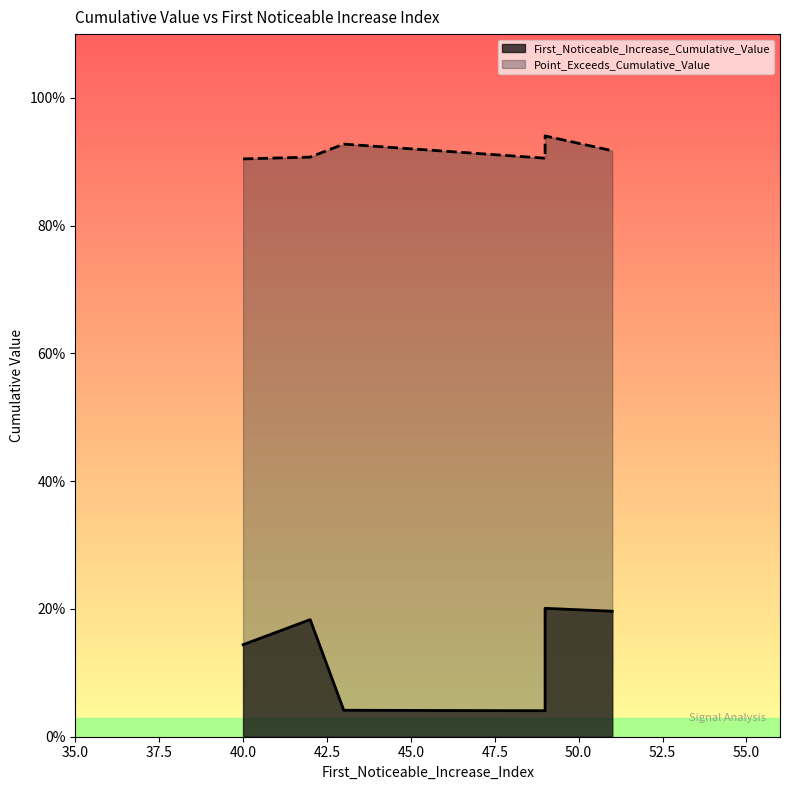

Which series has the largest total across all categories?

Point_Exceeds_Cumulative_Value